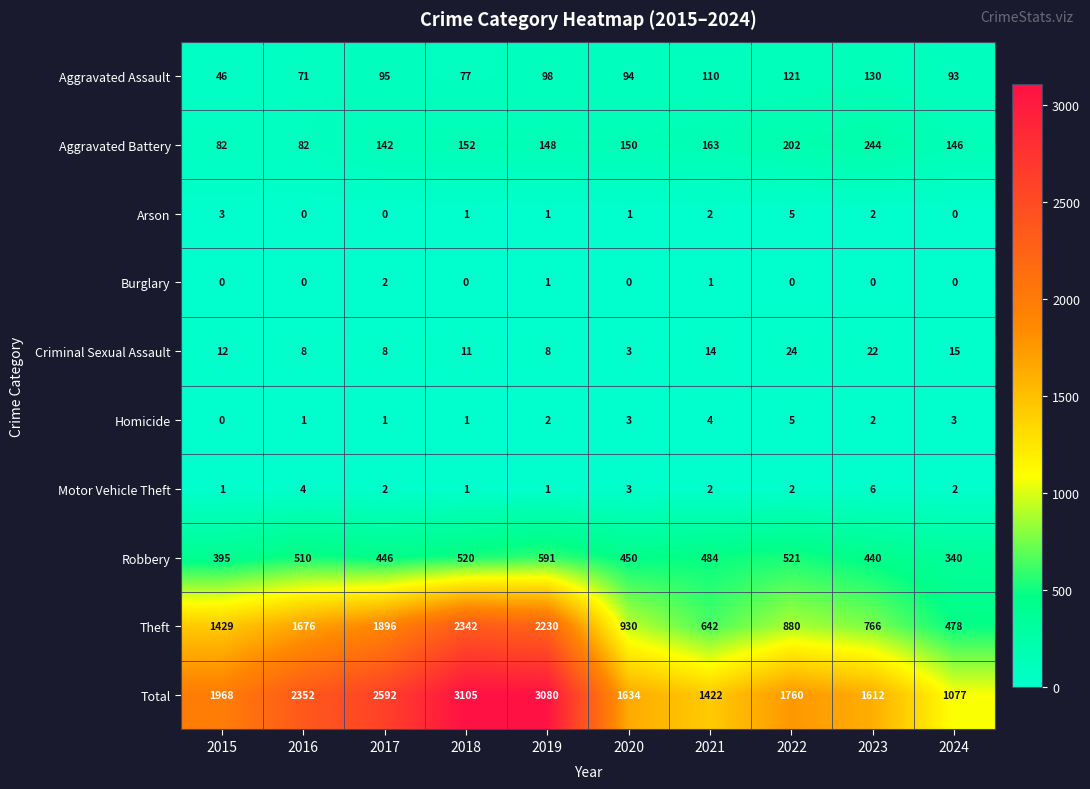

How many categories are shown in the chart?

10